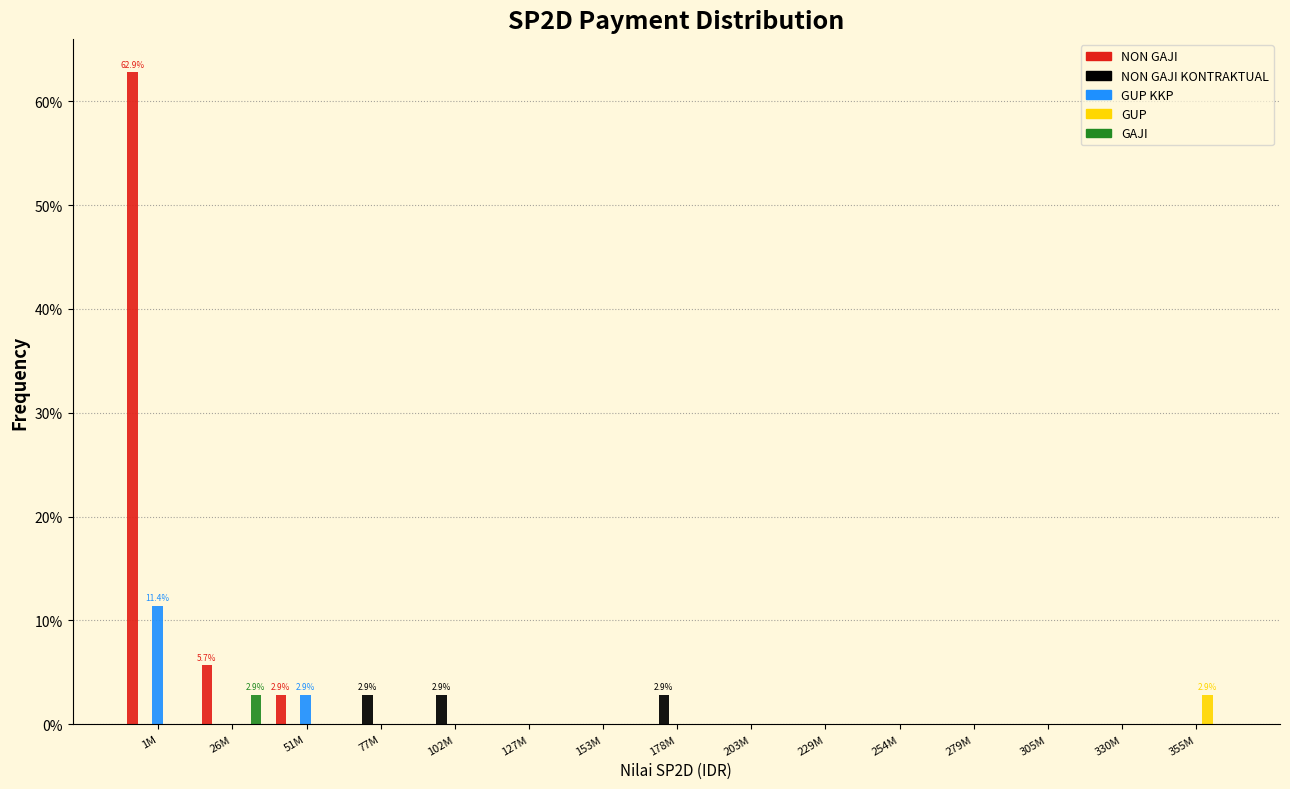

At which category is the sum across all series the highest?

1M